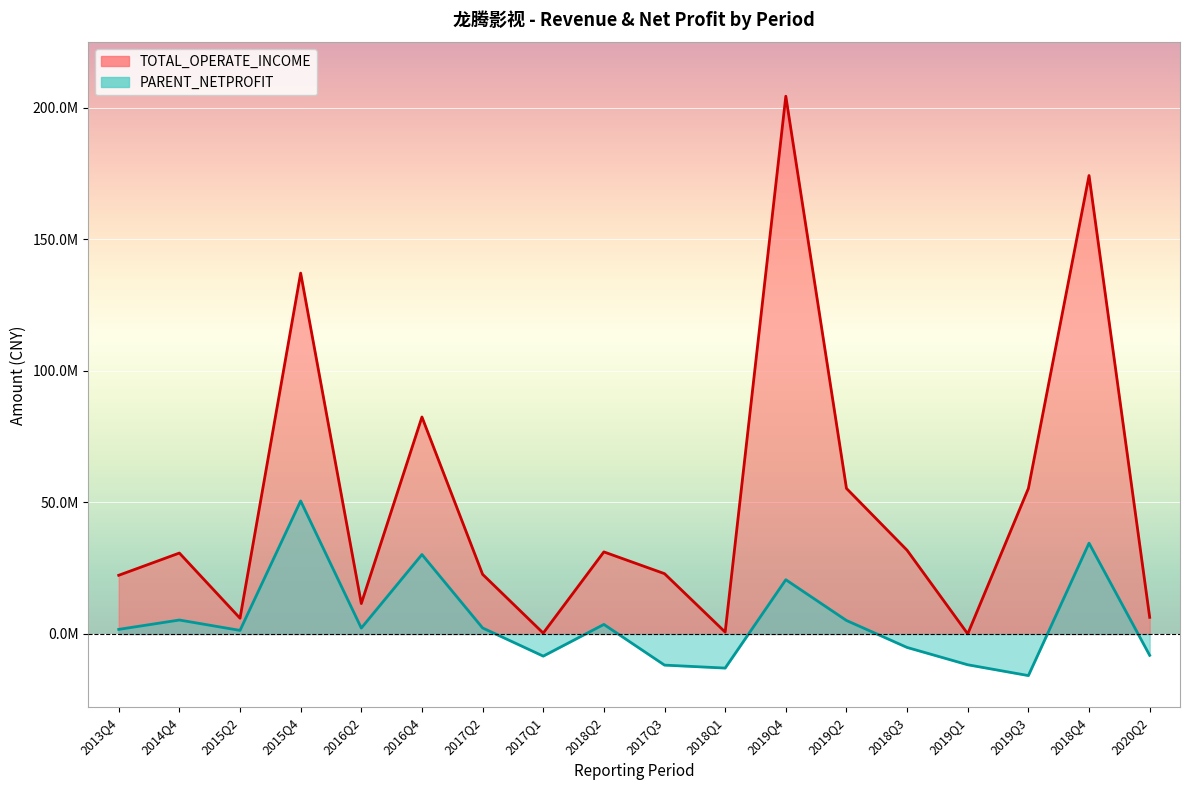

At which label does TOTAL_OPERATE_INCOME first exceed 30748113?

2014Q4